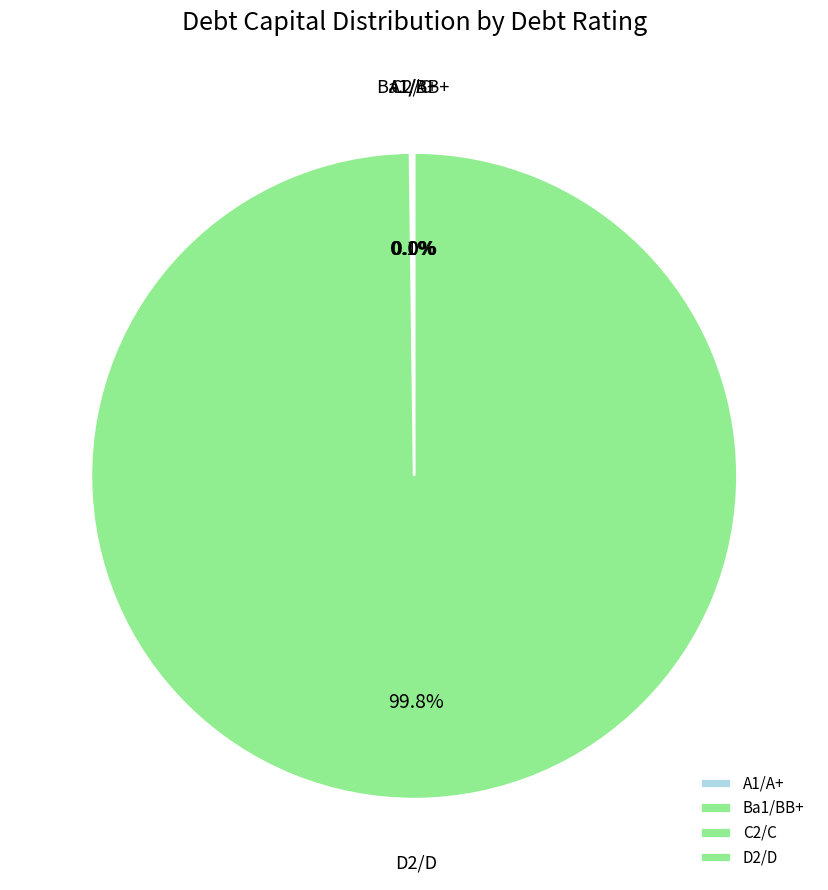

Is there a majority slice in this chart?

Yes